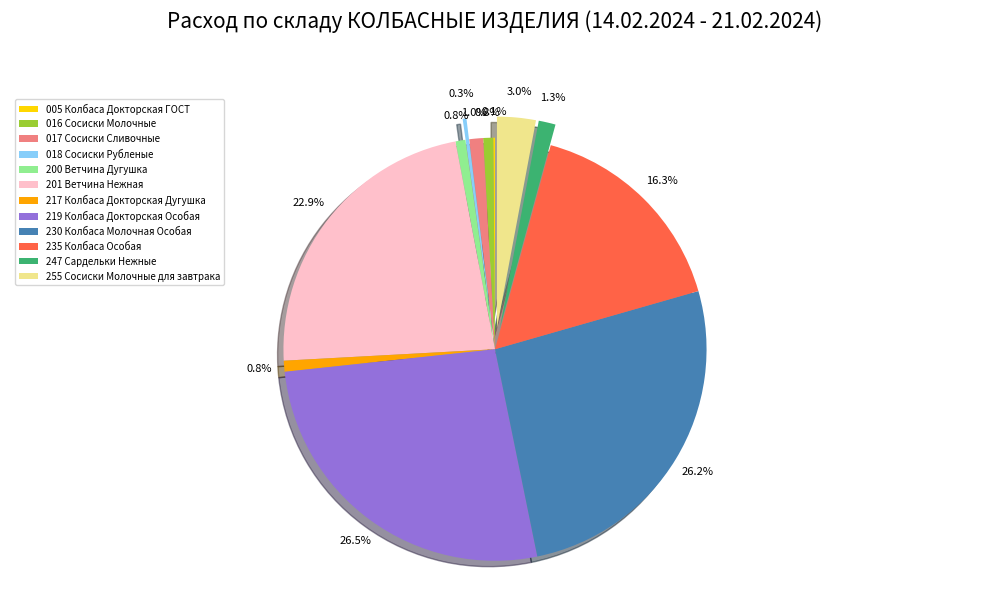

The 018 Сосиски Рубленые slice represents 0% of the pie. True or false?

True